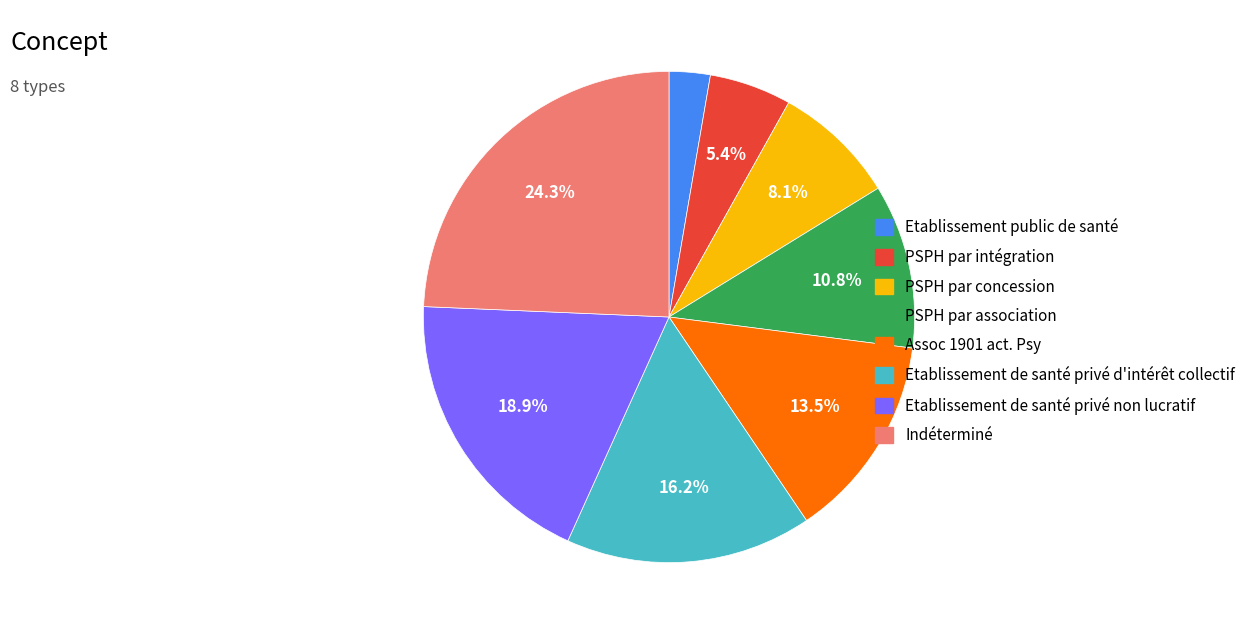

True or false: Indéterminé accounts for 11% of the total.

False